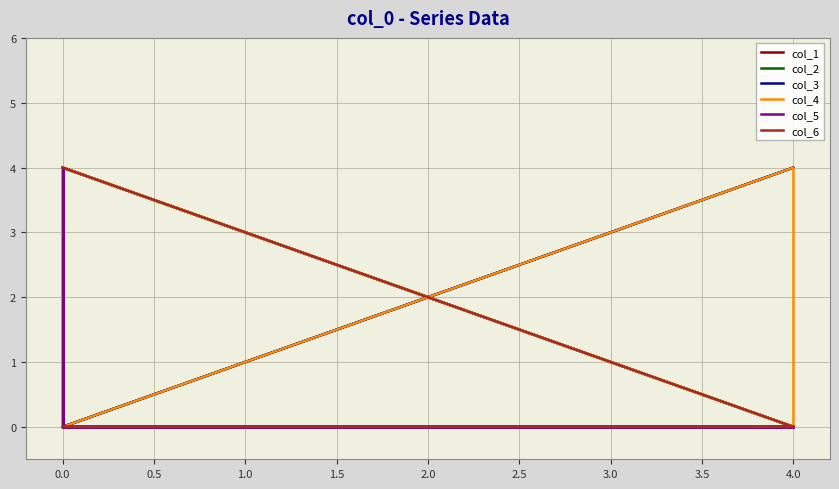

What is the maximum value shown in the chart?

4